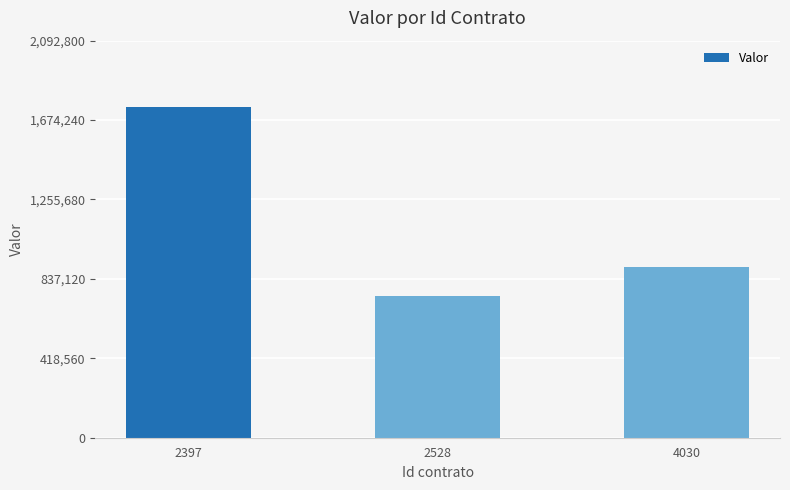

Reading left to right, extract all data points from this chart.

1744000	748000	899000